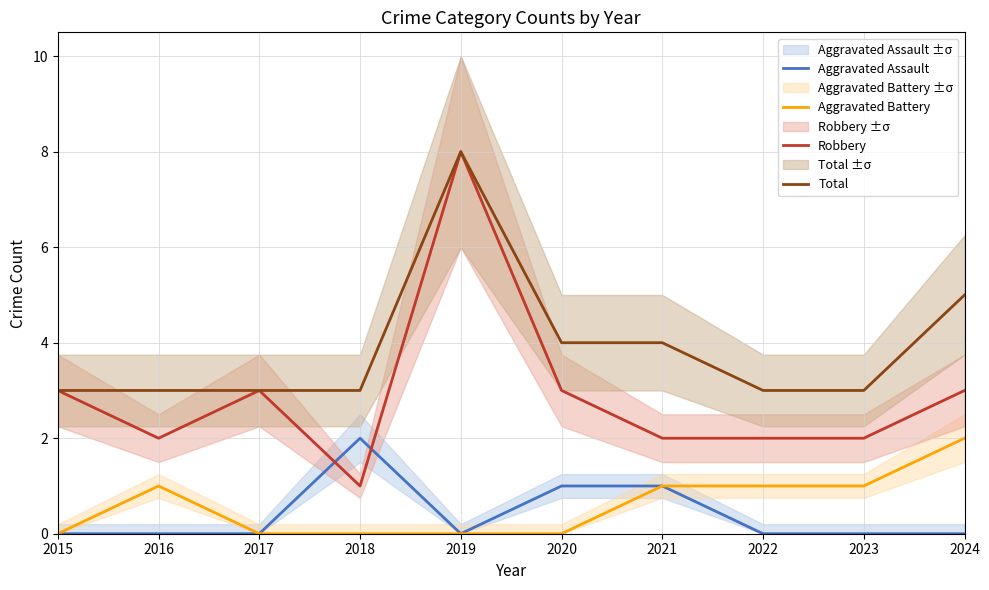

How many positive values does the Aggravated Assault series have?

3